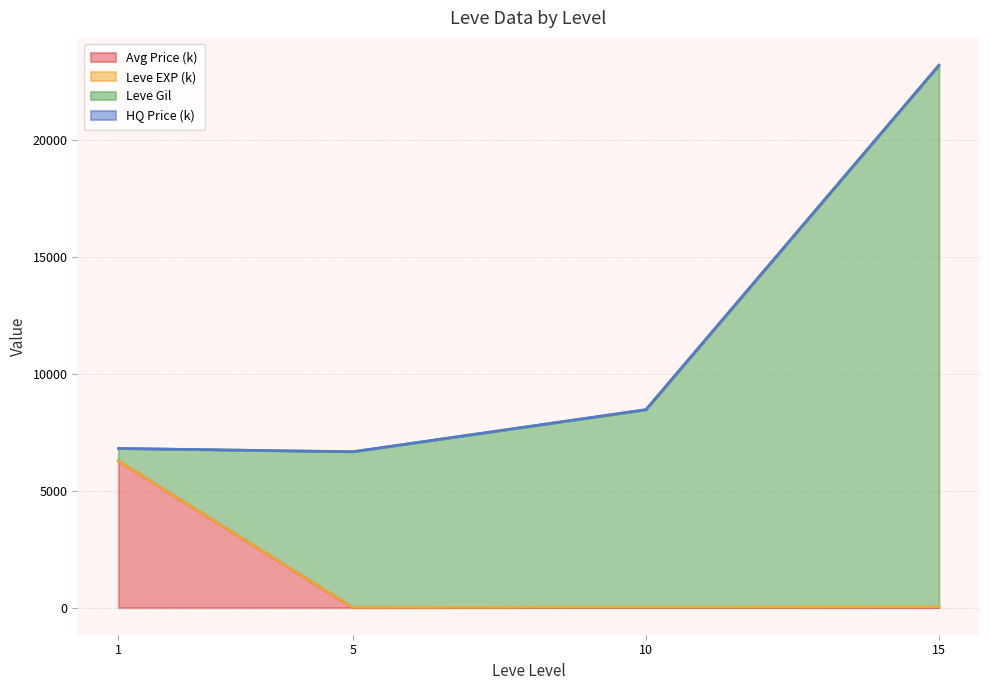

What is the maximum value for Avg Price (k)?

6270.4